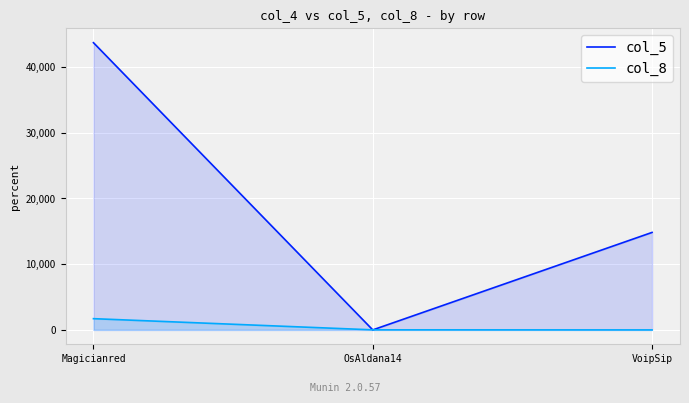

What position from the right is OsAldana14?

2